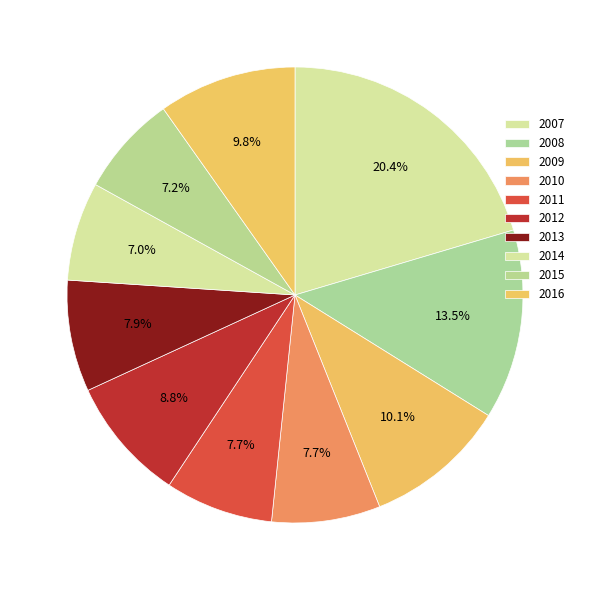

What is the largest slice in the pie chart?

2007